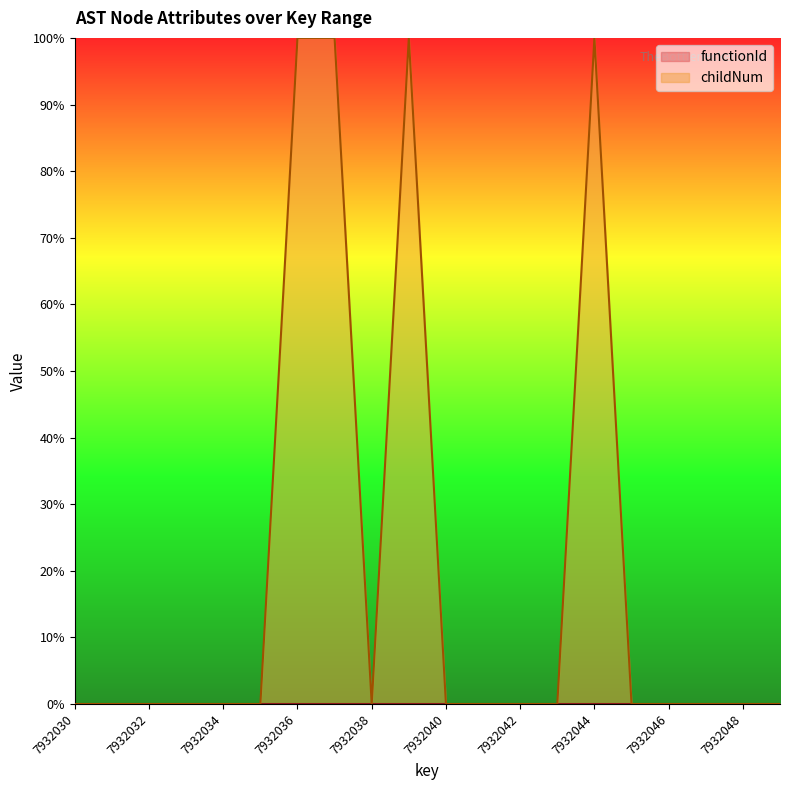

How many positive values are there?

4